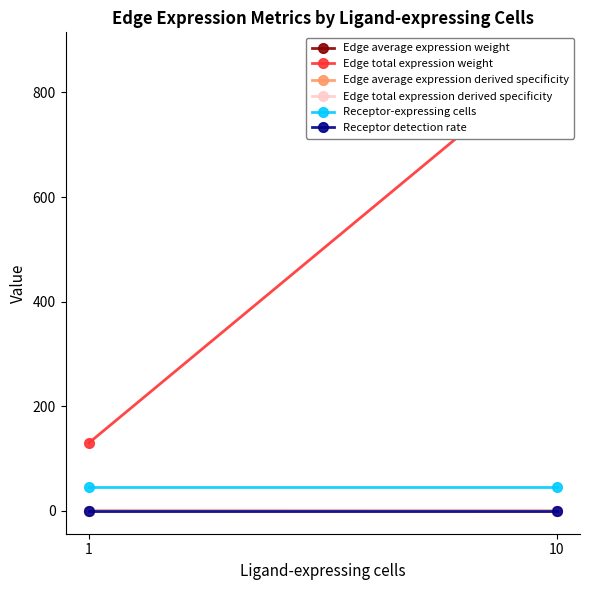

Is the value of Receptor-expressing cells at 1 greater than the value of Edge total expression derived specificity at 10?

Yes